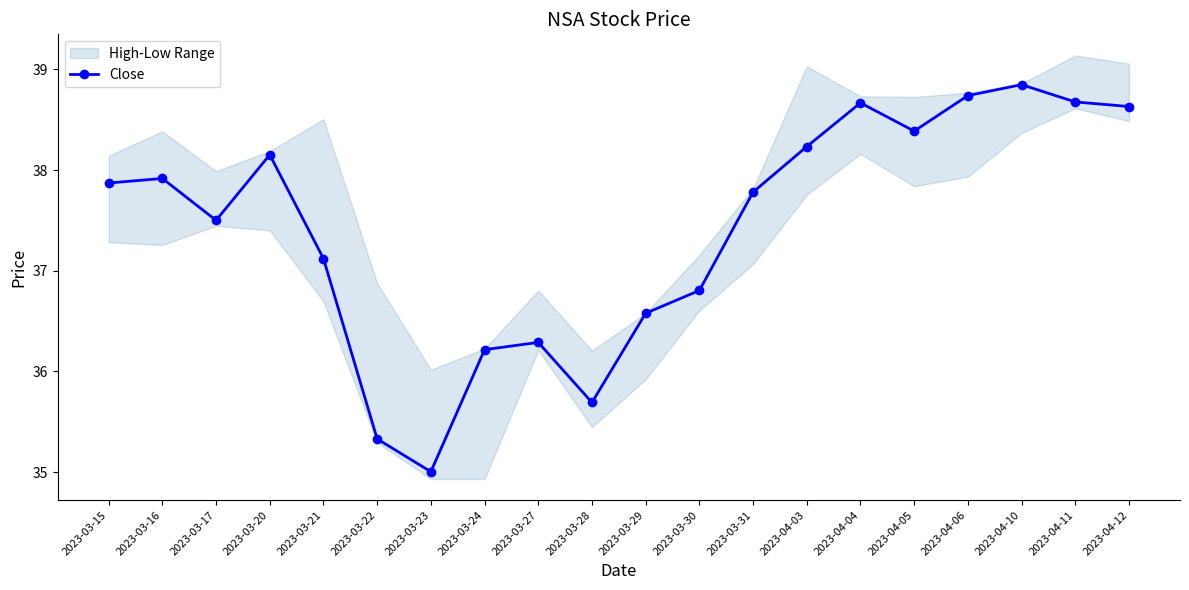

Rank the categories by value from highest to lowest.

2023-04-10, 2023-04-06, 2023-04-11, 2023-04-04, 2023-04-12, 2023-04-05, 2023-04-03, 2023-03-20, 2023-03-16, 2023-03-15, 2023-03-31, 2023-03-17, 2023-03-21, 2023-03-30, 2023-03-29, 2023-03-27, 2023-03-24, 2023-03-28, 2023-03-22, 2023-03-23